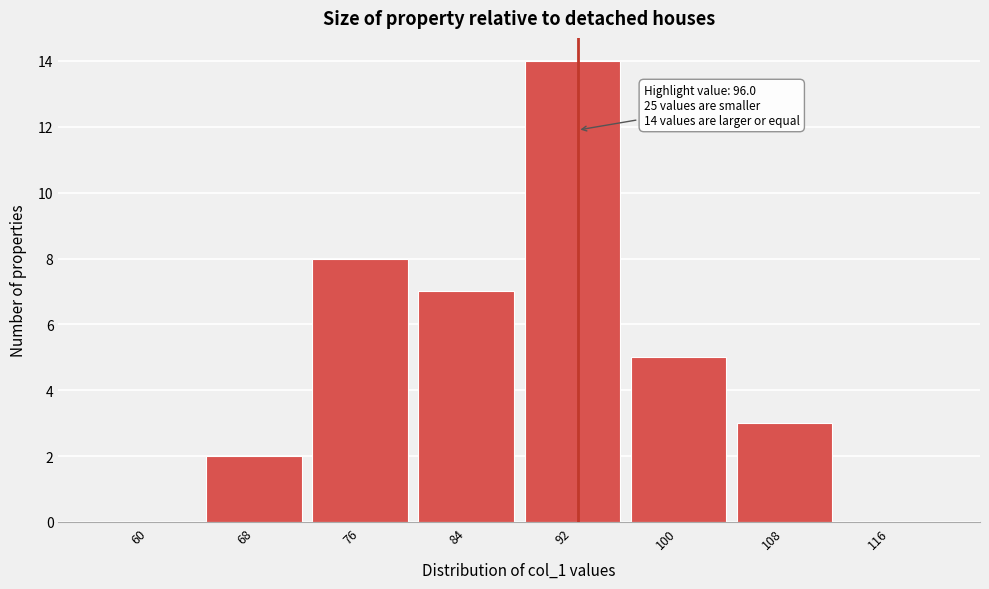

Reading right to left, what are all the values shown in this chart?

116=0	108=3	100=5	92=14	84=7	76=8	68=2	60=0